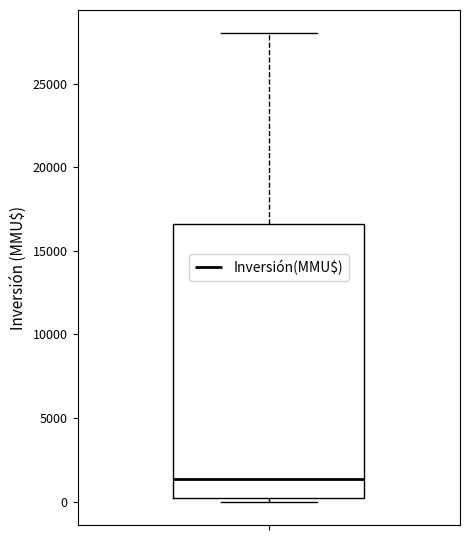

Where does the upper whisker of the box end on the y-axis? The values are not printed on the chart, so give them approximately, as read against the axis.

28000